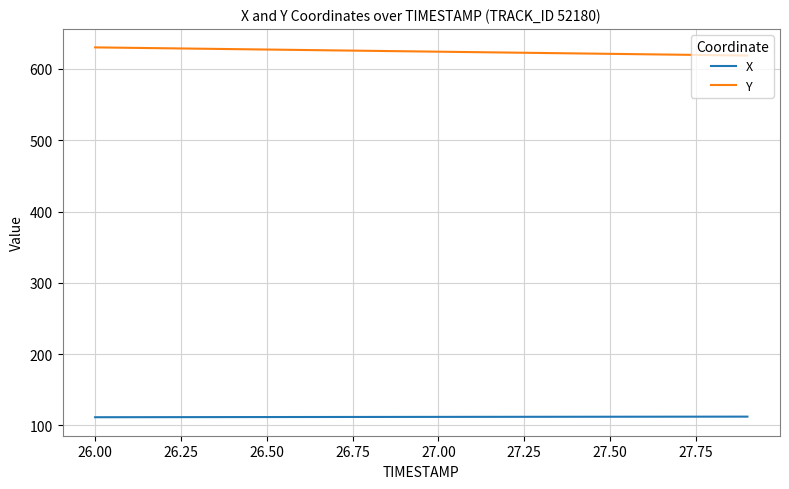

List the series in order of their peak value, highest first.

Y, X